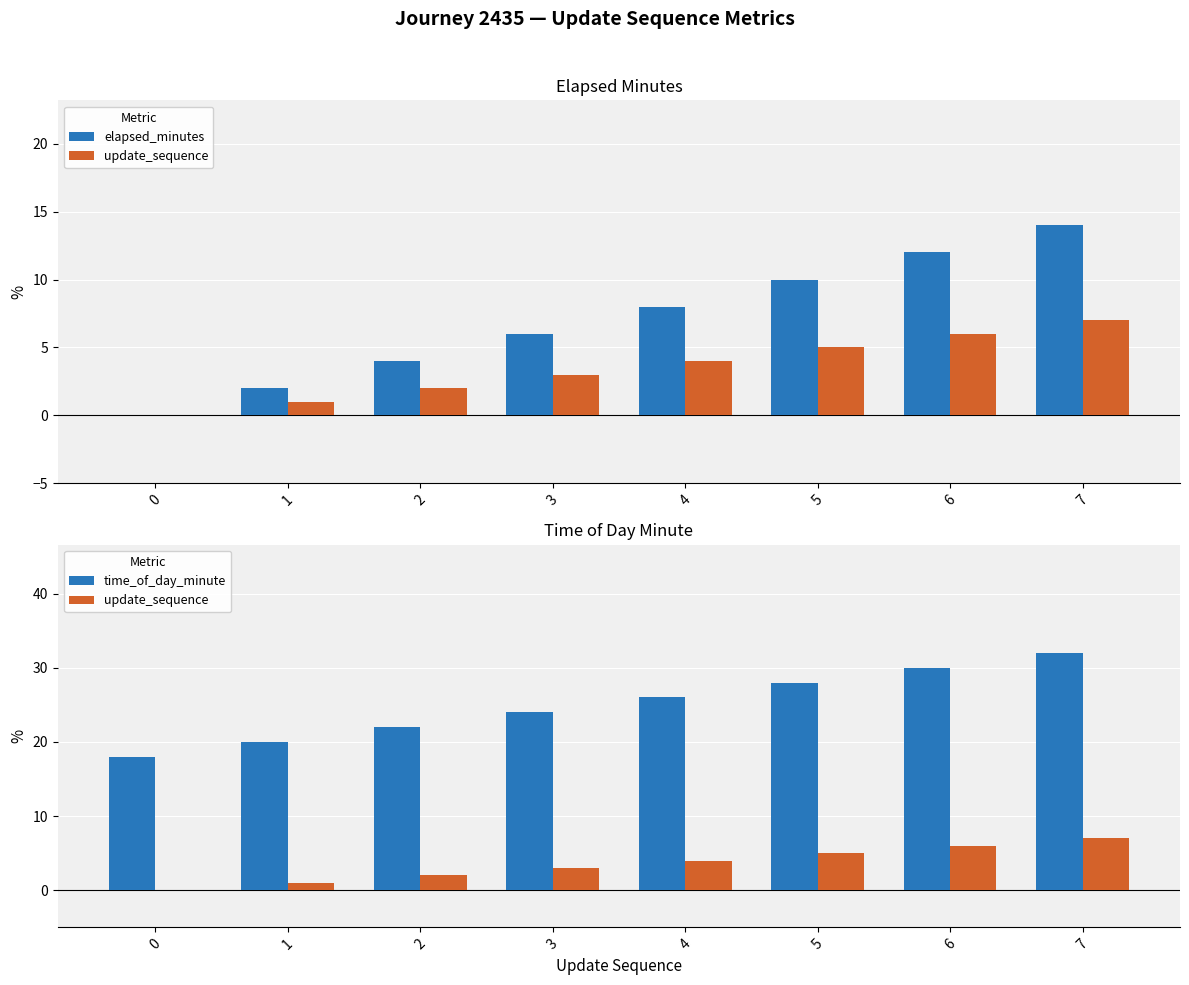

Reading left to right, extract all data points from this chart.

elapsed_minutes: 0=0	1=2	2=4	3=6	4=8	5=10	6=12	7=14
update_sequence: 0=0	1=1	2=2	3=3	4=4	5=5	6=6	7=7
time_of_day_minute: 0=18	1=20	2=22	3=24	4=26	5=28	6=30	7=32